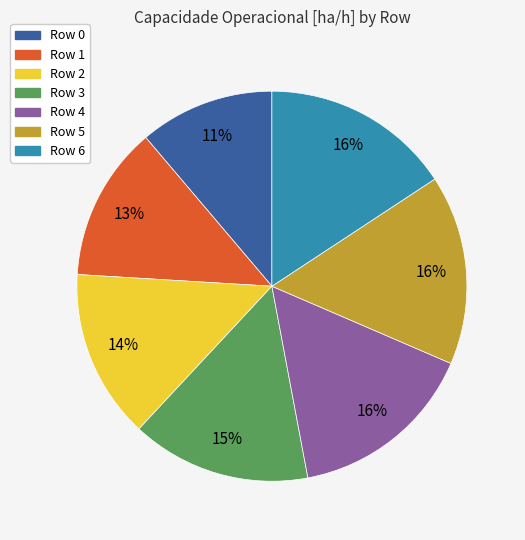

How many slices are in this pie chart?

7